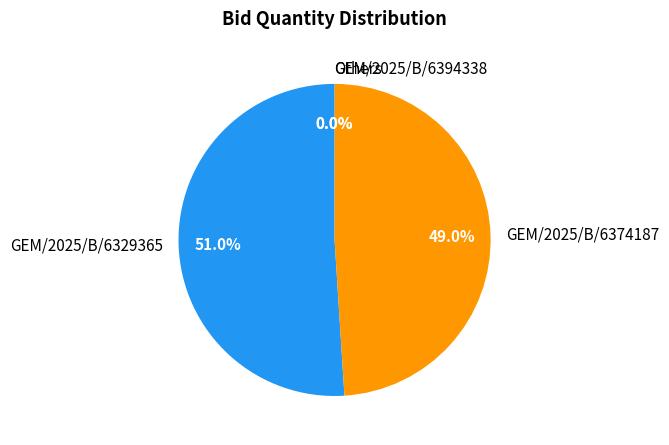

Which category has the biggest portion of the pie?

GEM/2025/B/6329365